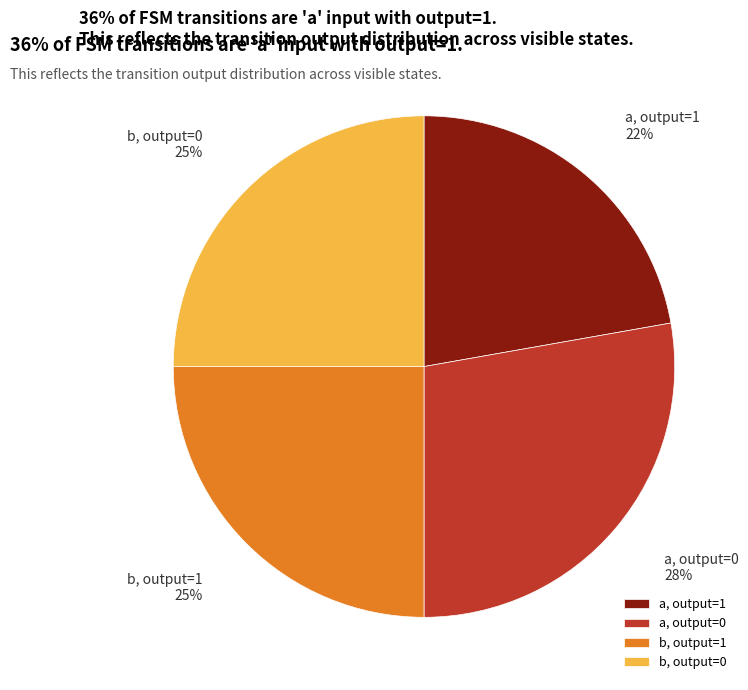

The b, output=1 slice represents 25% of the pie. True or false?

True